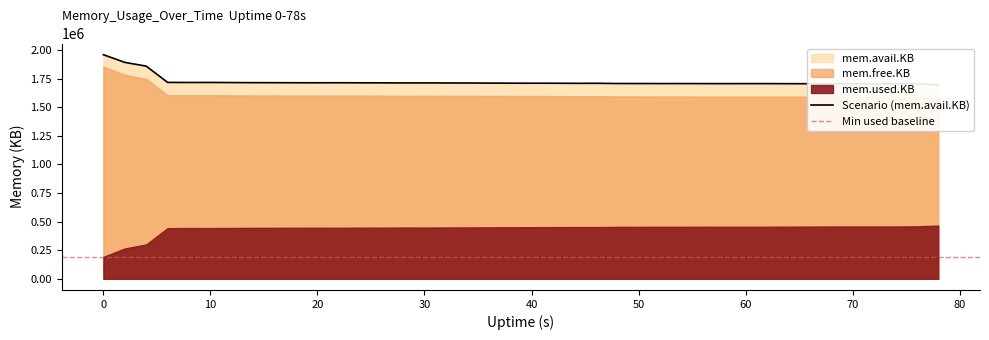

Is it true that mem.avail.KB equals 1706516 at 26?

True